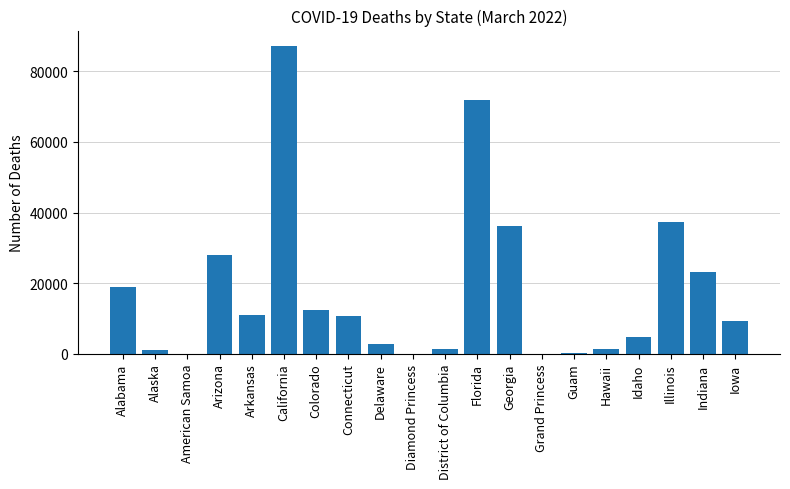

Which label corresponds to the largest value in the chart?

California